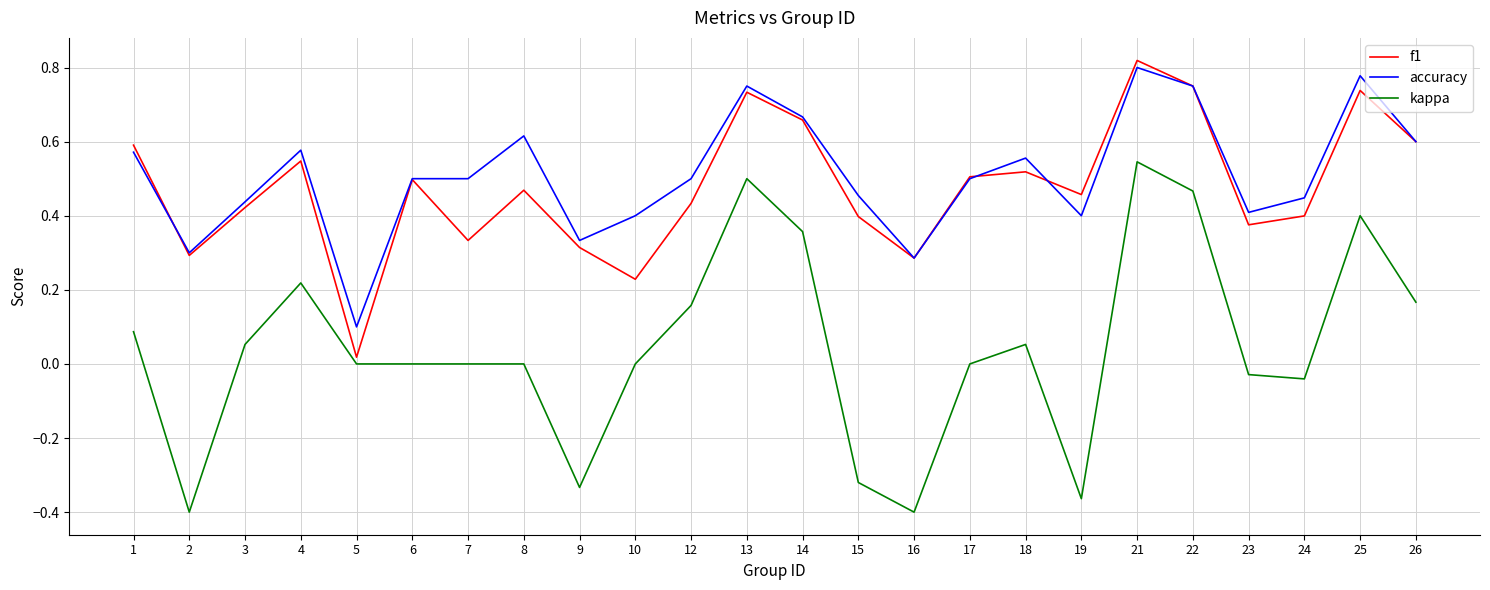

Where is the first local maximum for accuracy?

4